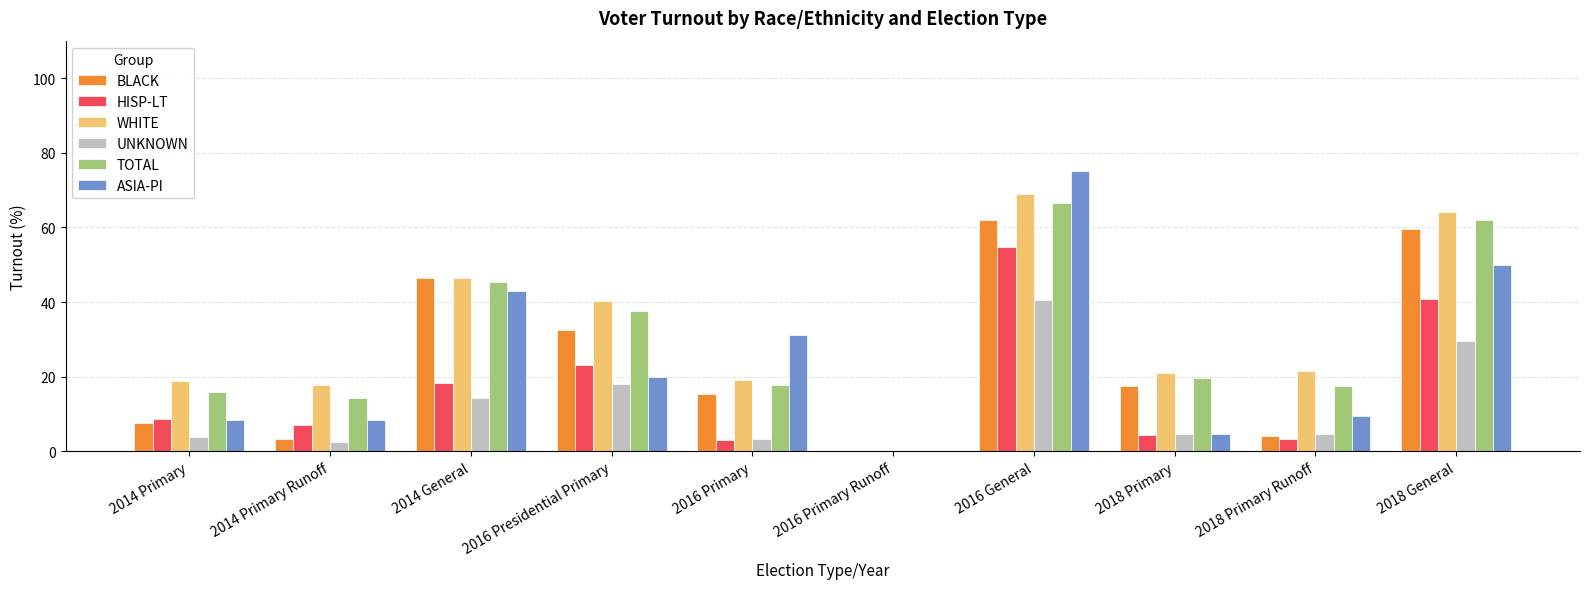

What is the average value of the WHITE series?

31.8